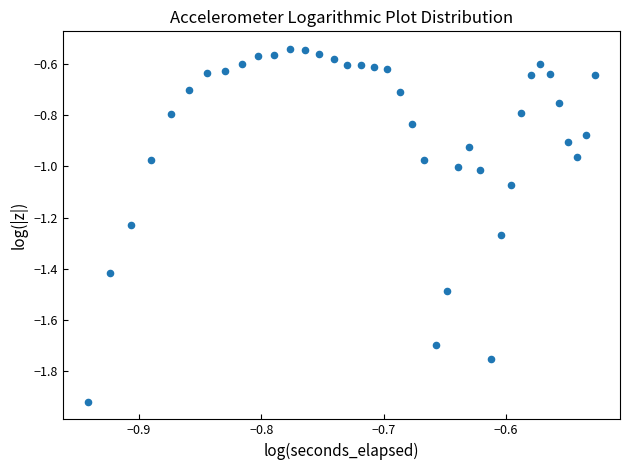

What is the range of X values (max minus min)?

0.4